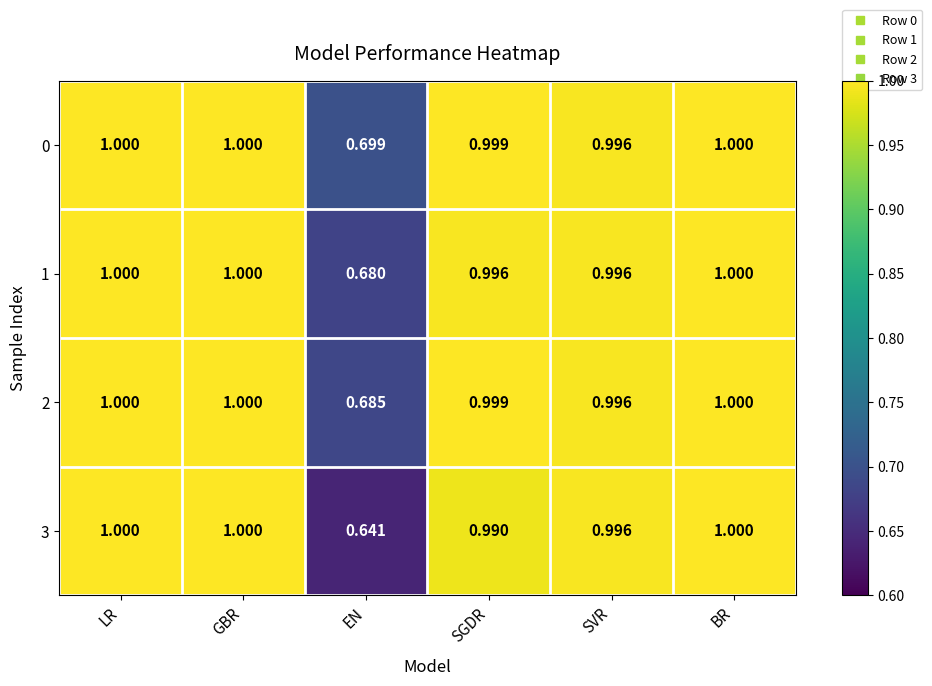

At which label is 0 closest to 0?

EN